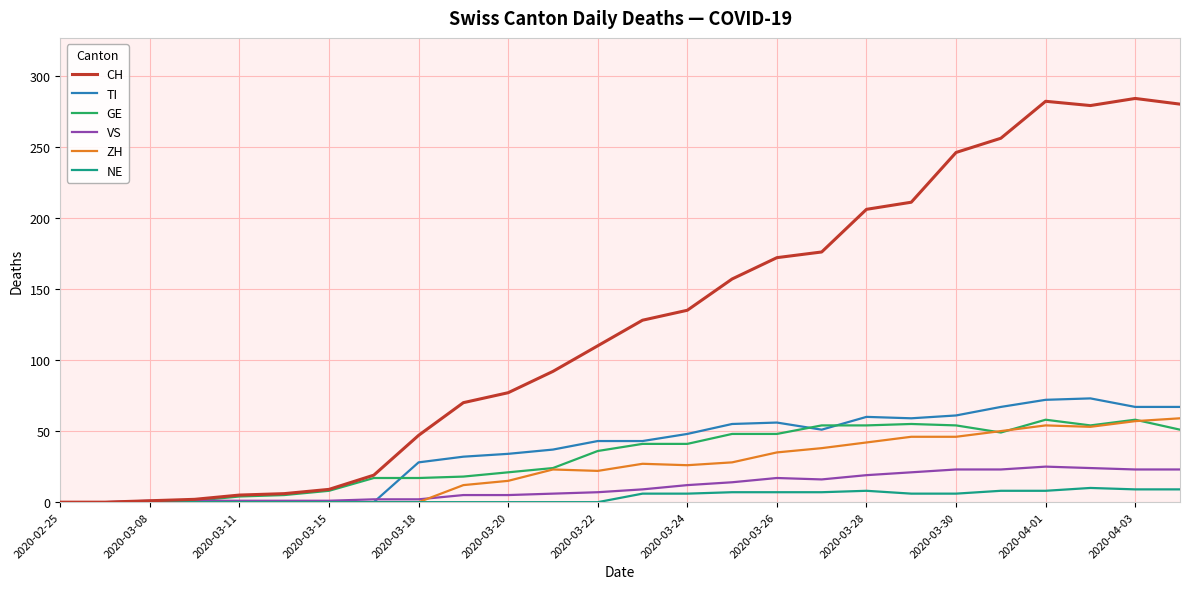

What is the maximum value for ZH?

59